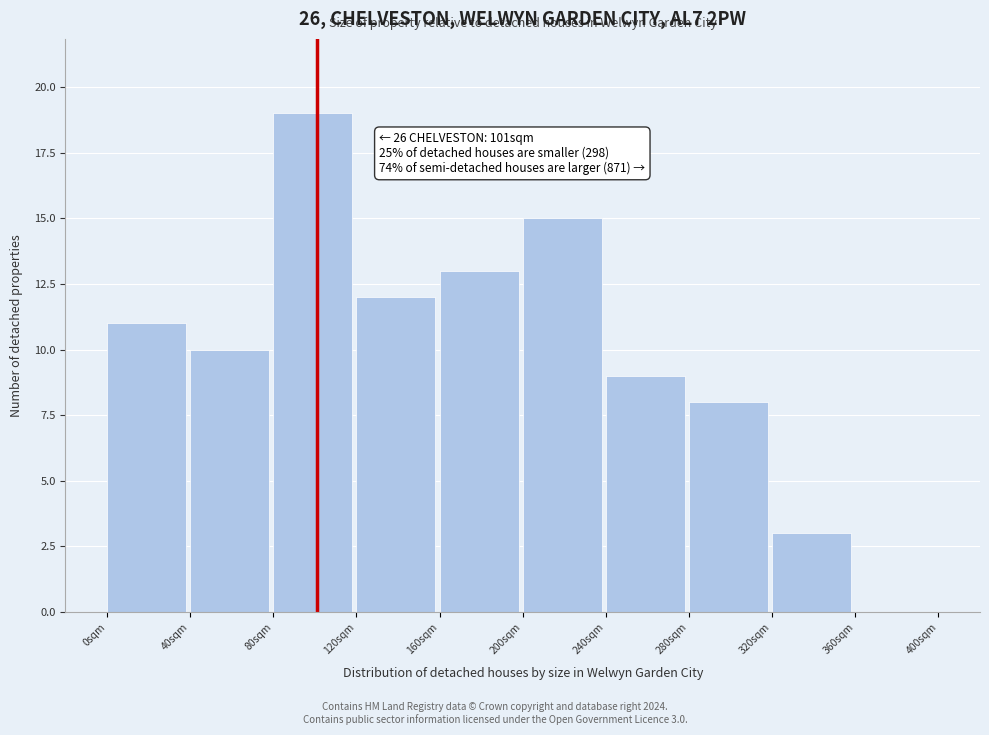

Over which range of the x-axis is the bar tallest?

80 to 120